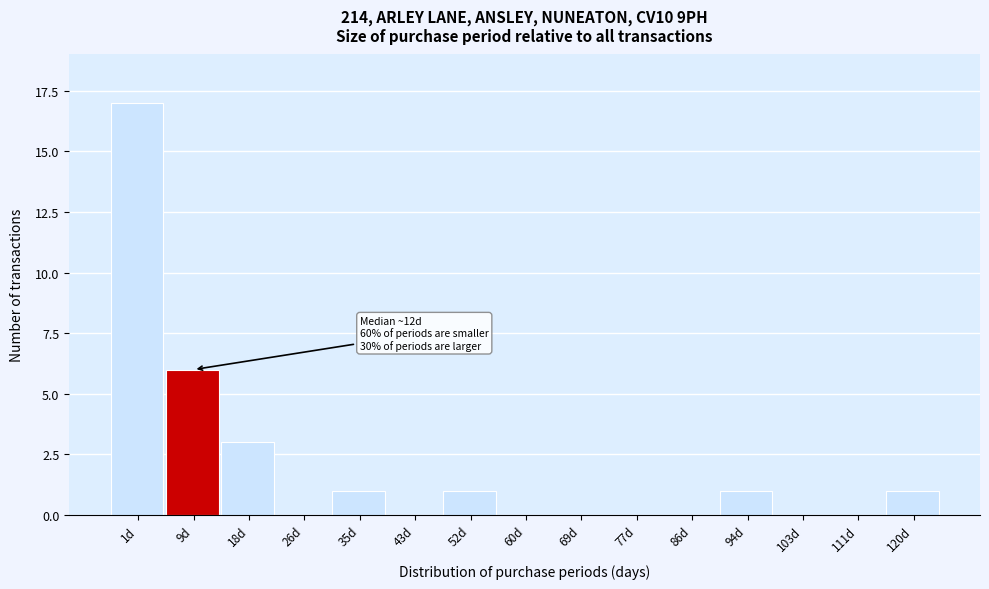

Reading left to right, list all the values displayed in this chart.

1d=17	9d=6	18d=3	26d=0	35d=1	43d=0	52d=1	60d=0	69d=0	77d=0	86d=0	94d=1	103d=0	111d=0	120d=1